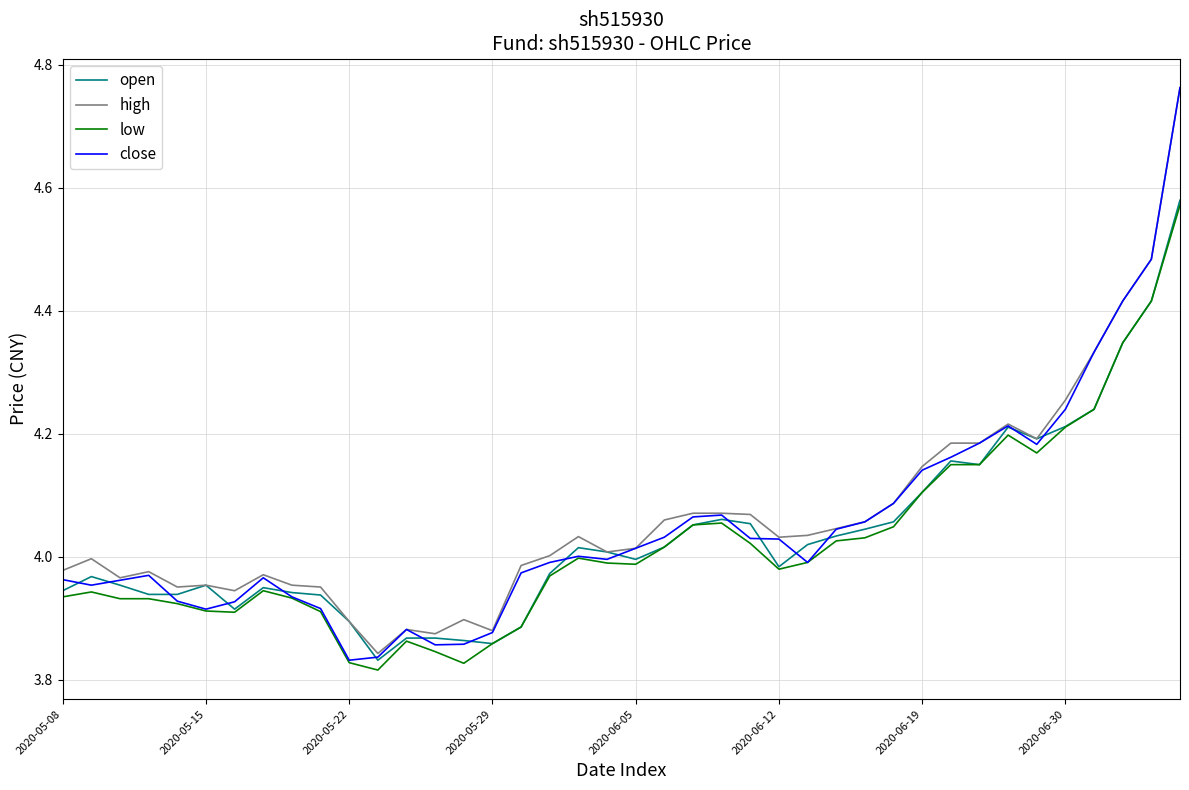

Which series has the largest range (max minus min)?

close